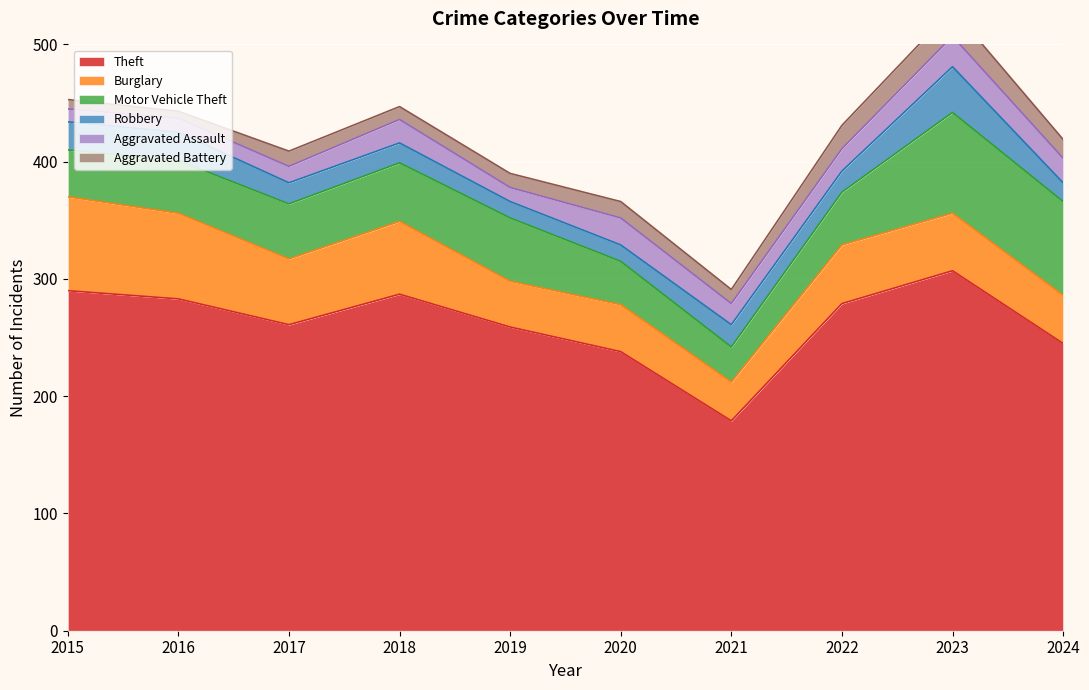

Where does the Aggravated Battery series first go above 13?

2020